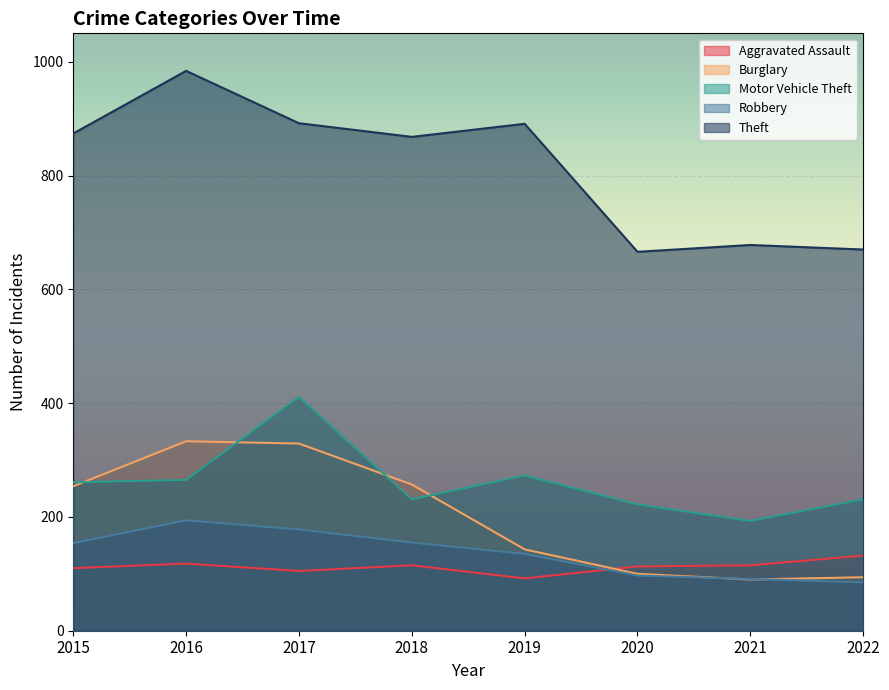

What is the minimum value shown in the chart?

85